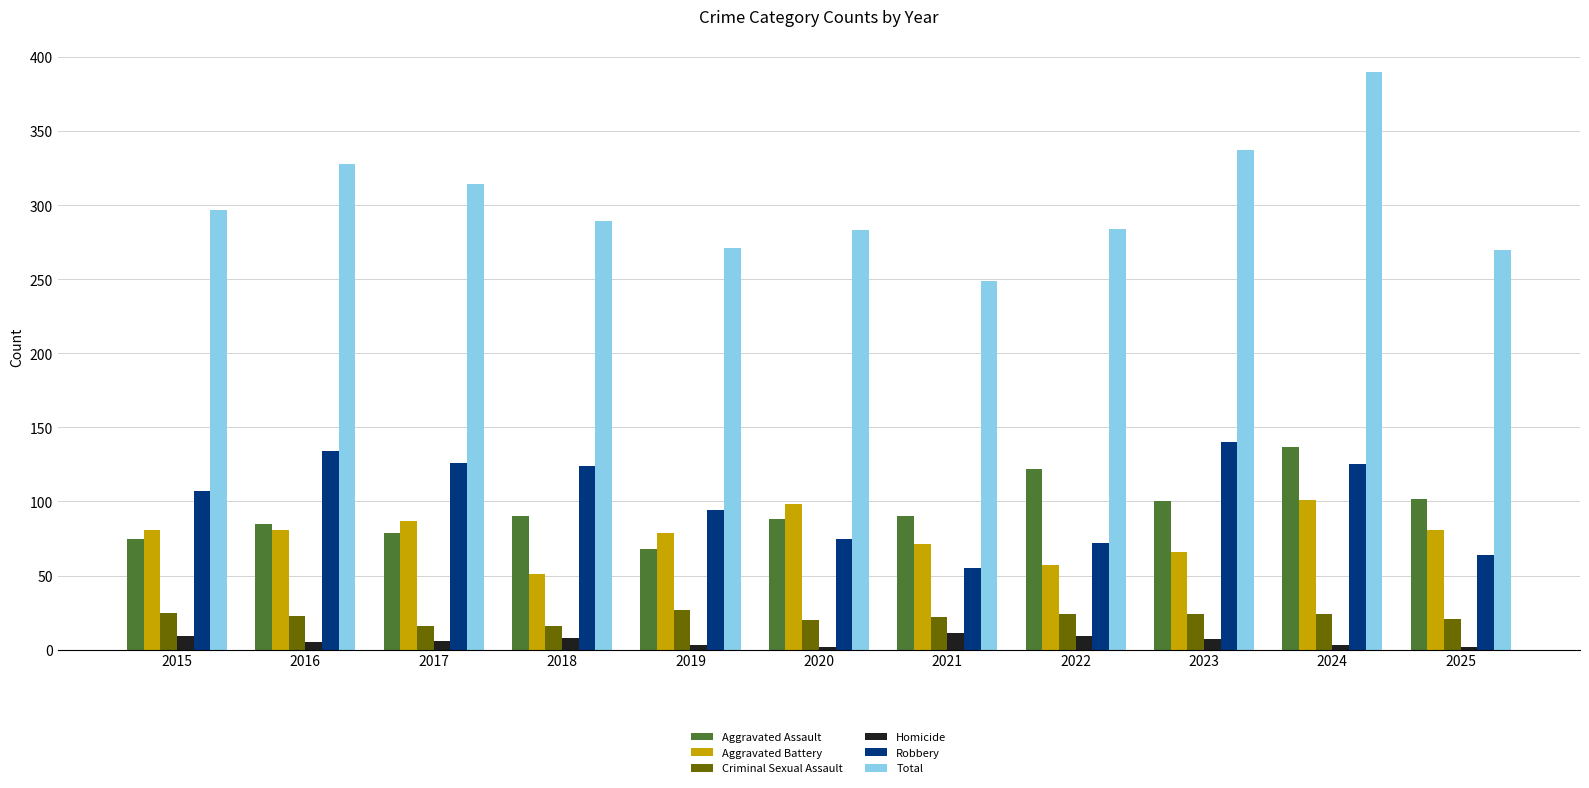

What are all the series names shown in the legend?

Aggravated Assault, Aggravated Battery, Criminal Sexual Assault, Homicide, Robbery, Total